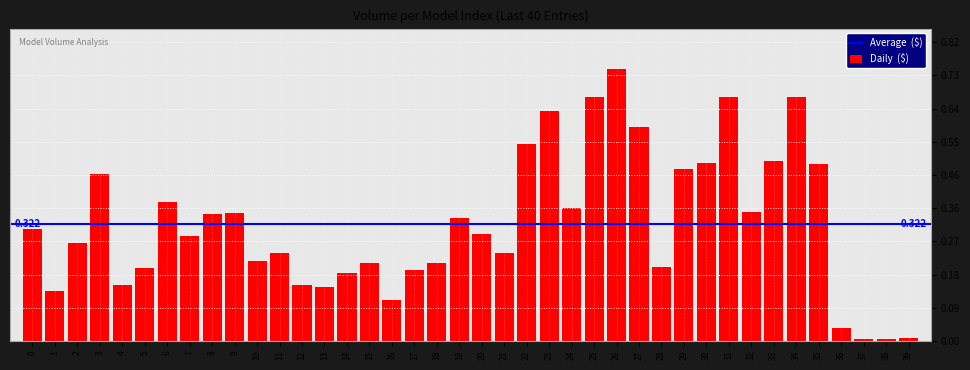

Does the chart contain stacked bars?

No